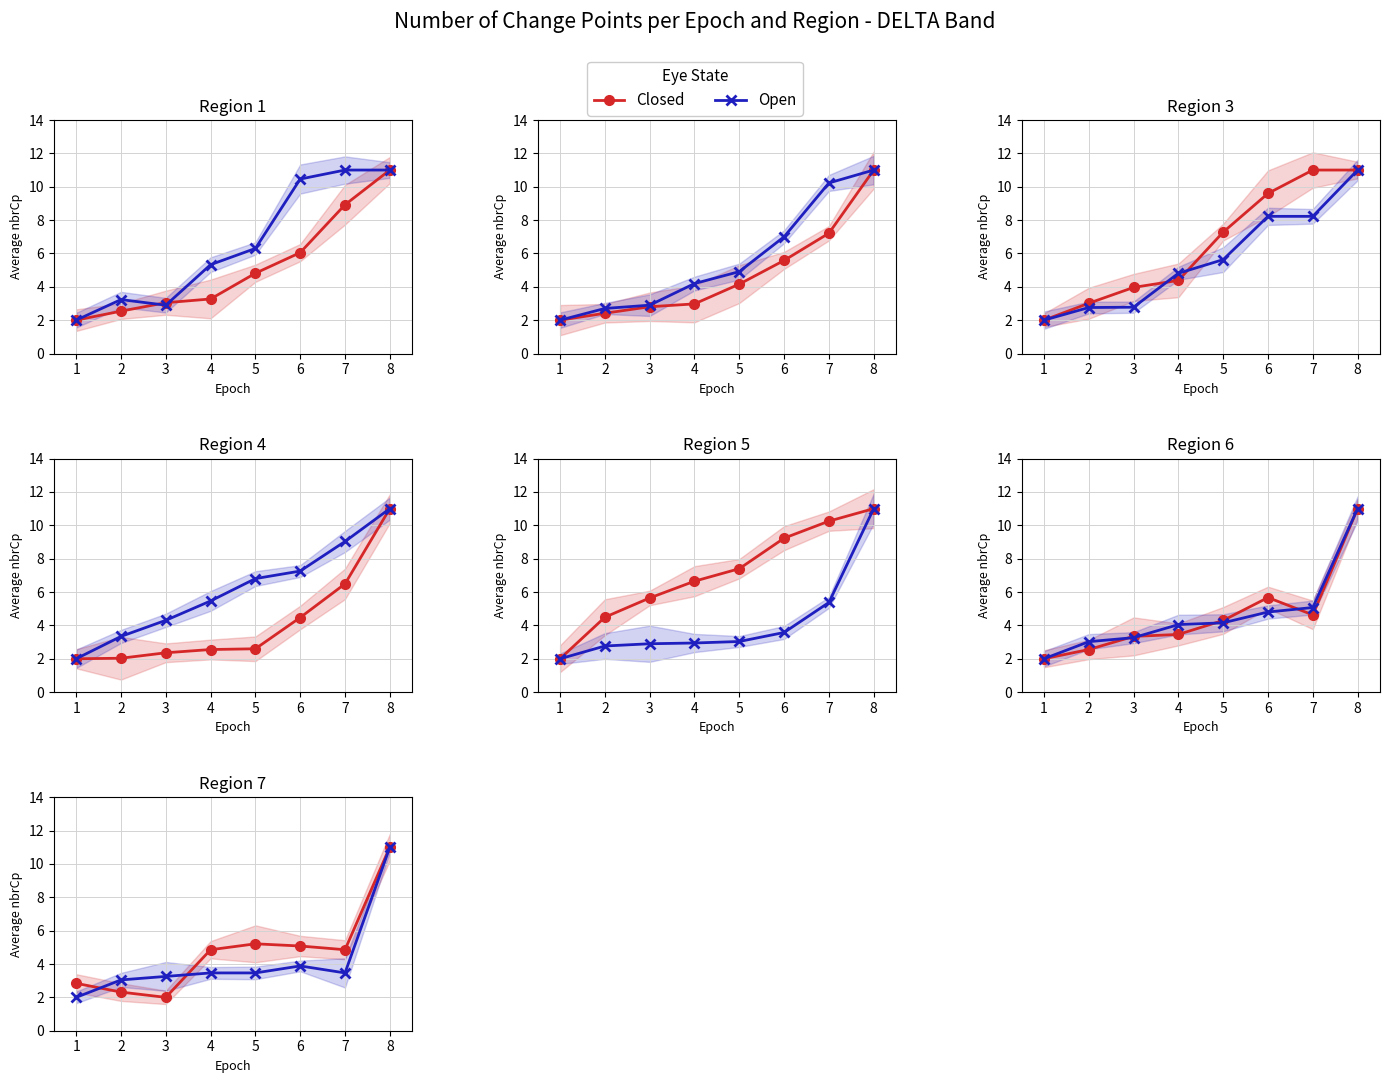

How many lines are shown in the chart?

2